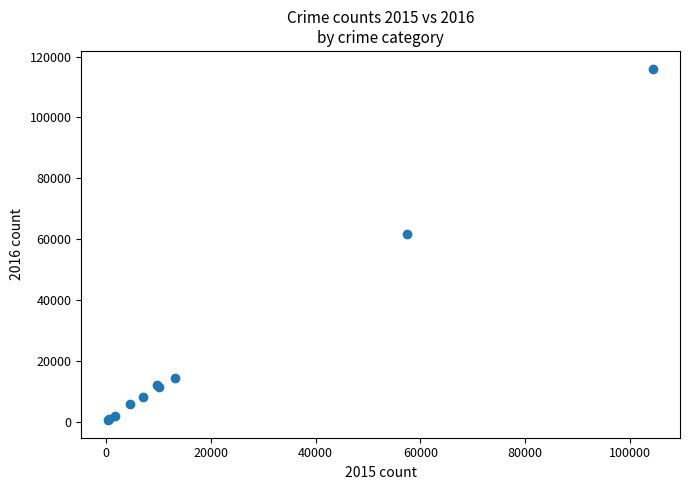

What Y value in the scatter plot is closest to 58307?

61621